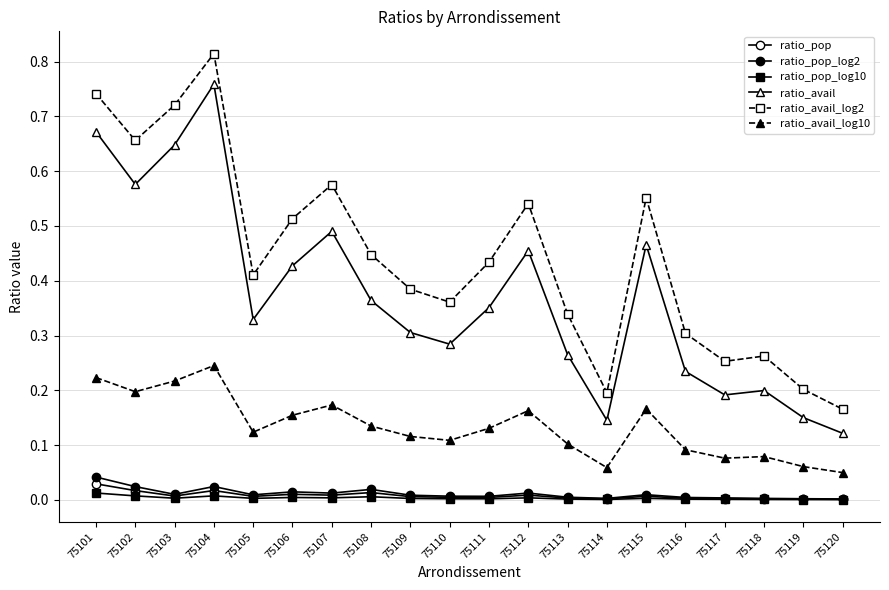

True or false: ratio_pop_log10 and ratio_pop_log2 cross at least once.

False